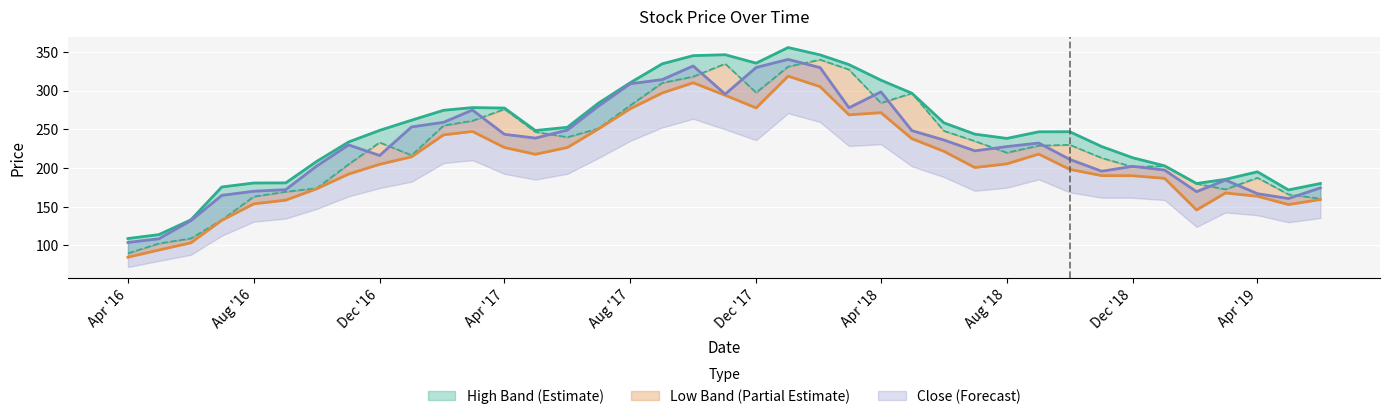

How many lines are shown in the chart?

4